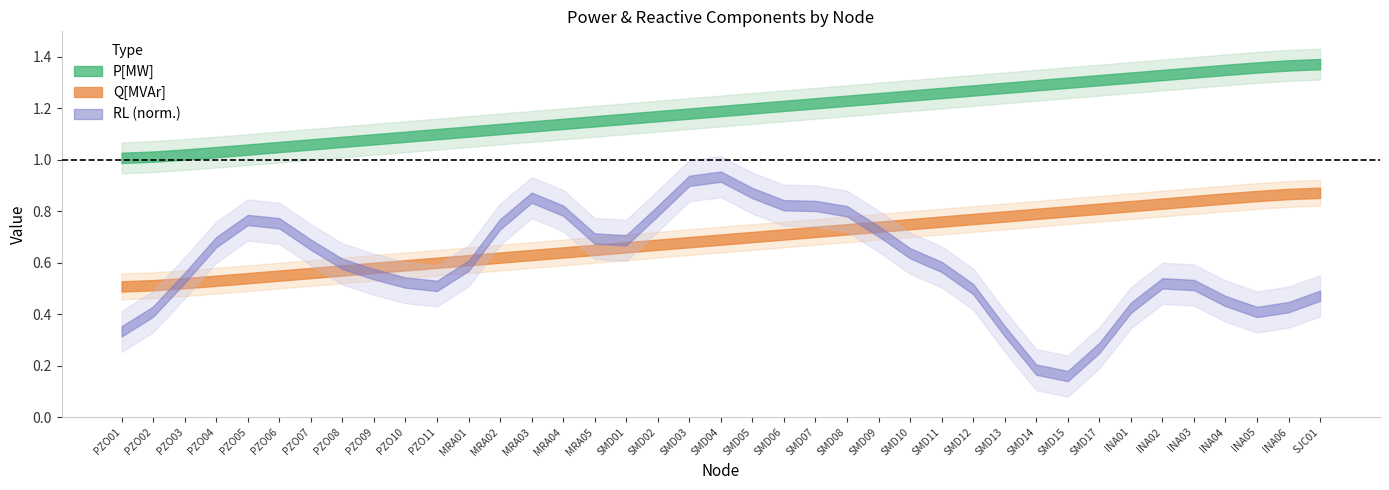

Does the chart display data point markers on the line(s)?

No